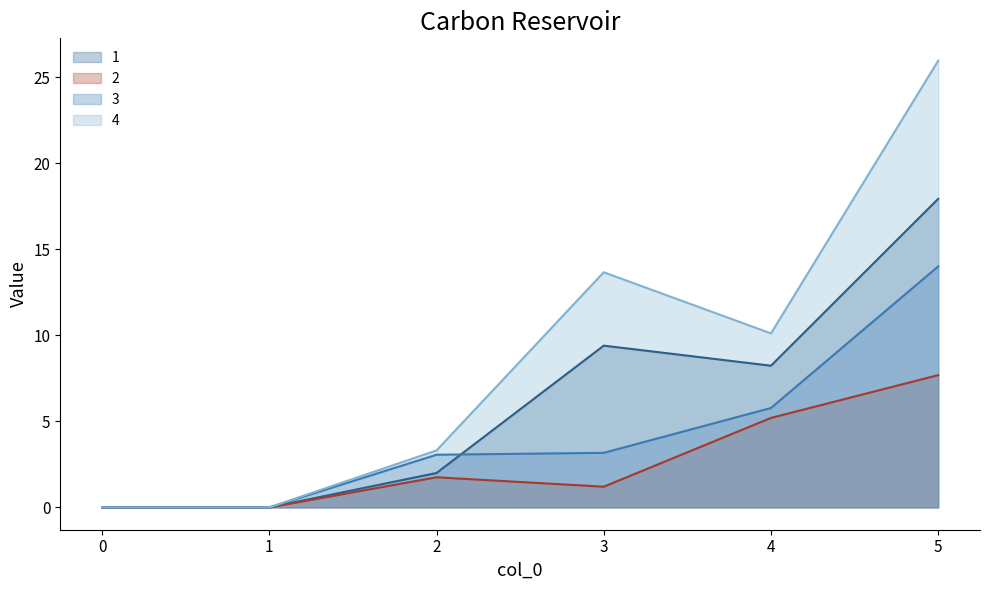

How many series are shown in this chart?

4